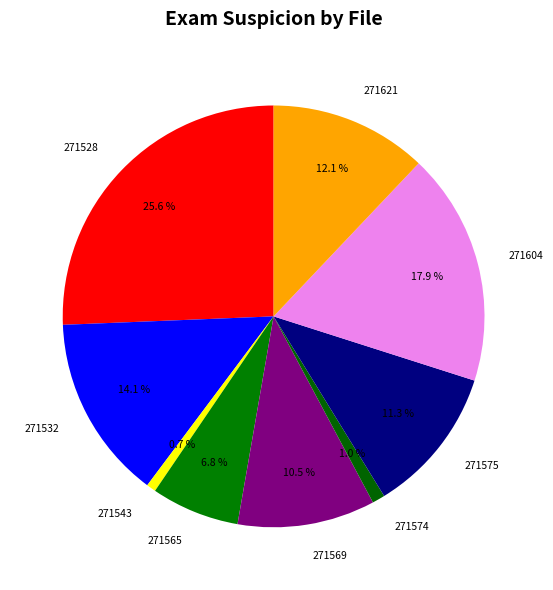

What is the largest slice in the pie chart?

271528